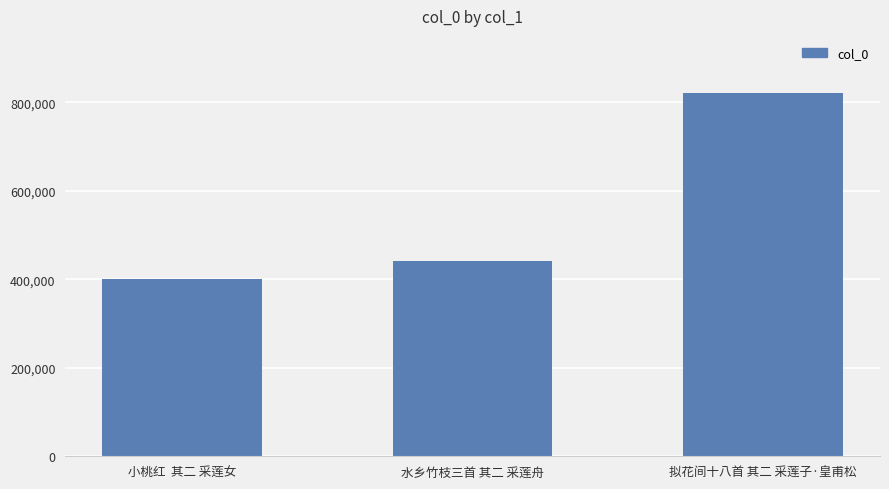

List the labels in order of value, smallest first.

小桃红  其二 采莲女, 水乡竹枝三首 其二 采莲舟, 拟花间十八首 其二 采莲子·皇甫松